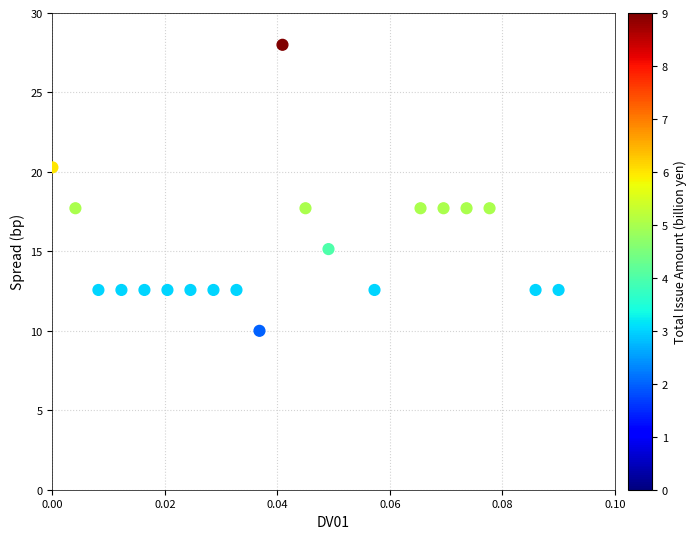

What is the range of Y values (max minus min)?

18.0